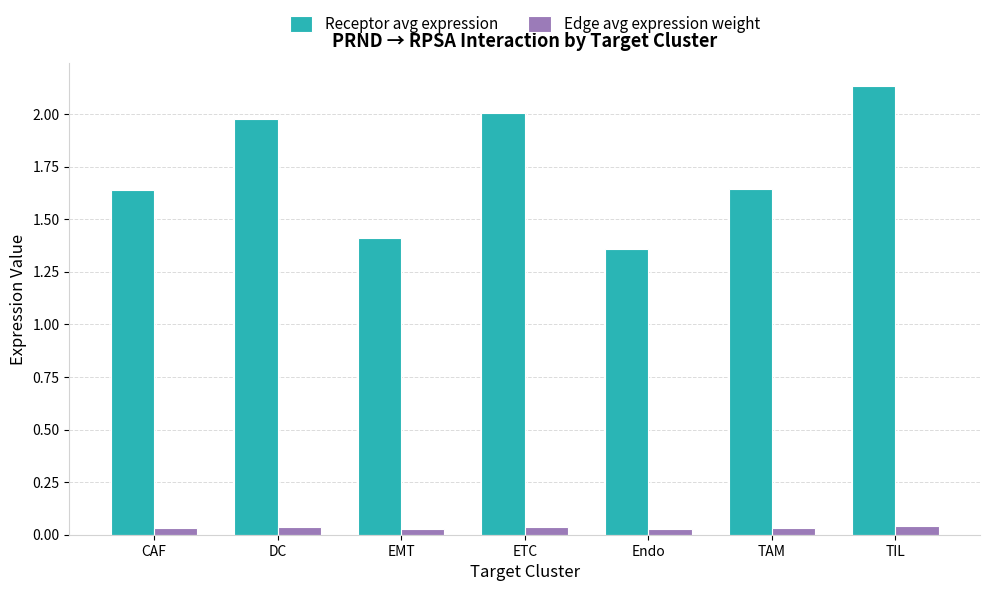

Which category has the highest value across all series?

TIL